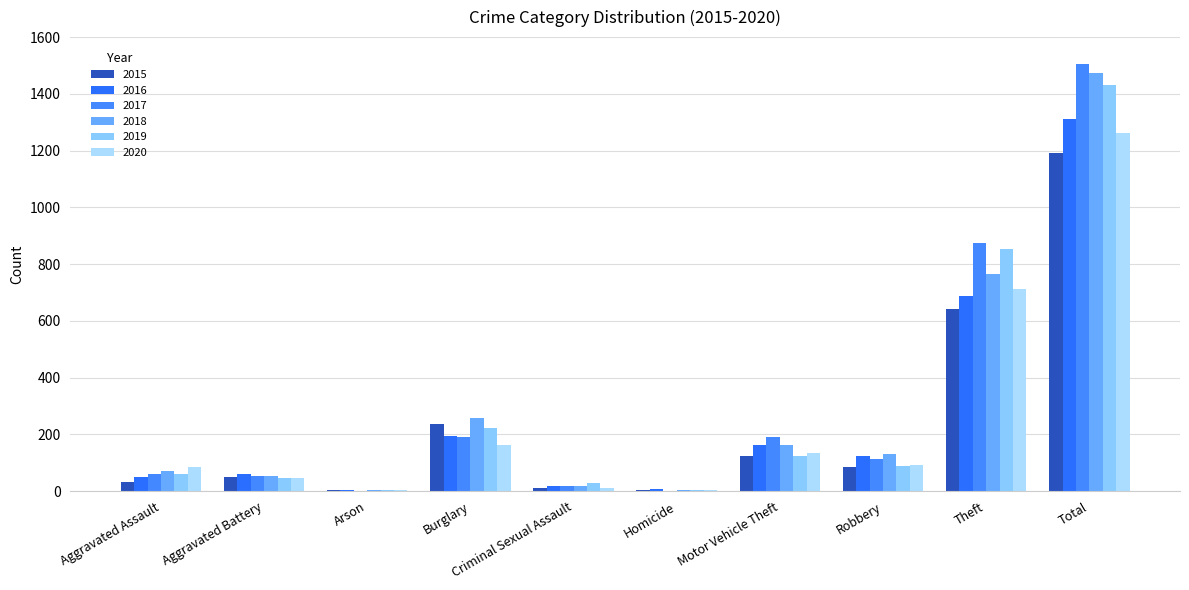

The 2018 series shows 170 at Theft. True or false?

False